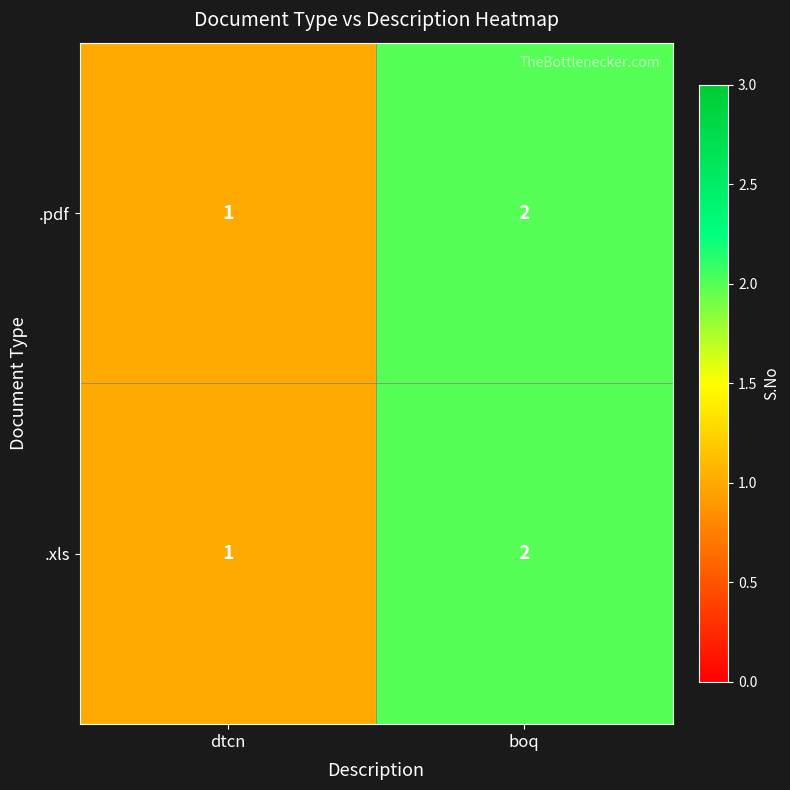

Is it true that .xls equals 2 at boq?

True